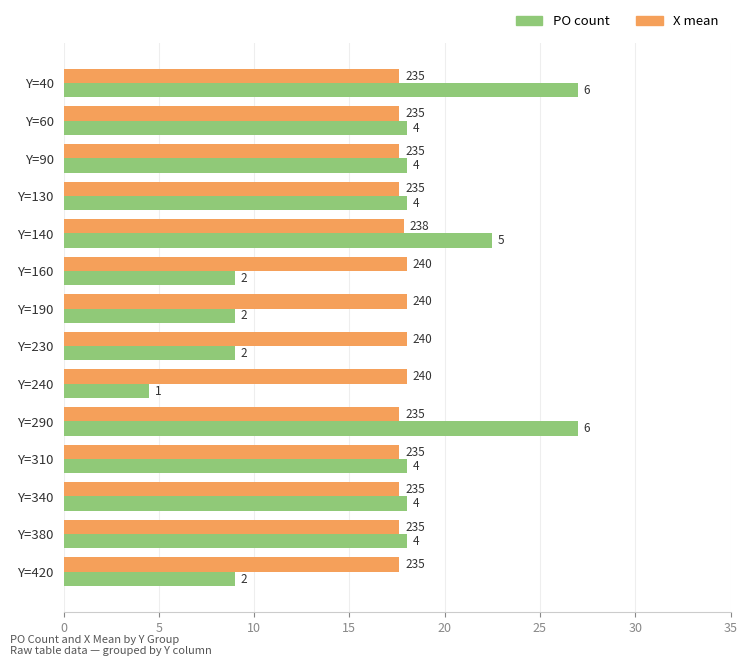

What are all the series names shown in the legend?

PO count, X mean